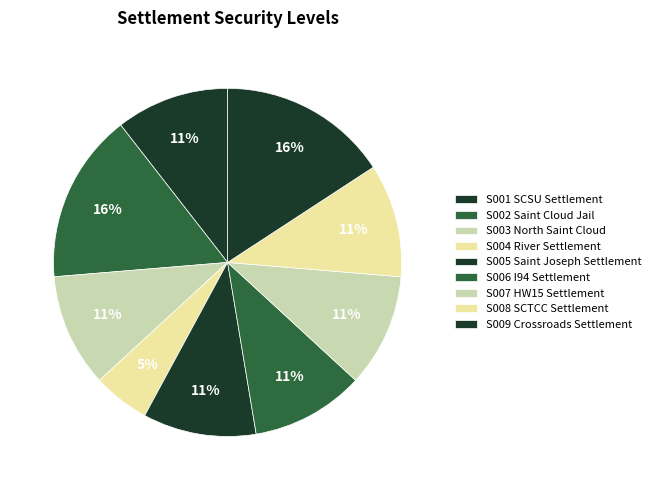

What is the smallest slice in the pie chart?

S004 River Settlement